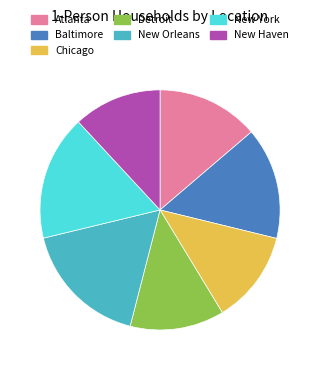

Is there a majority slice in this chart?

No